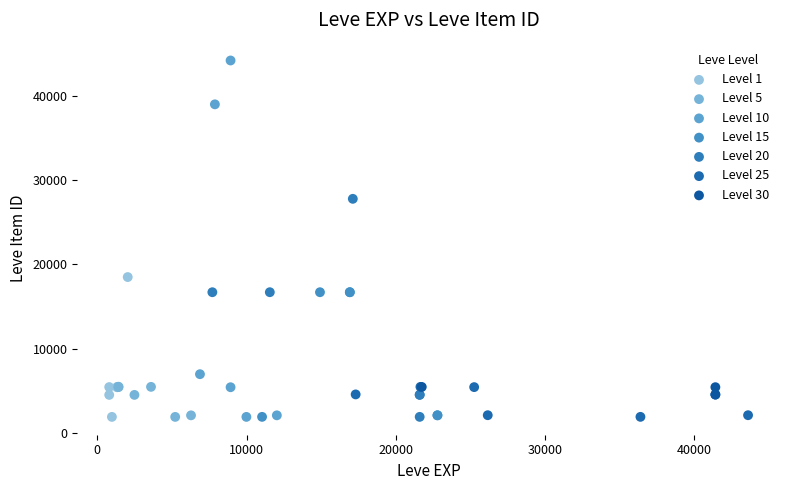

Which series has the widest spread of Y values?

Level 10